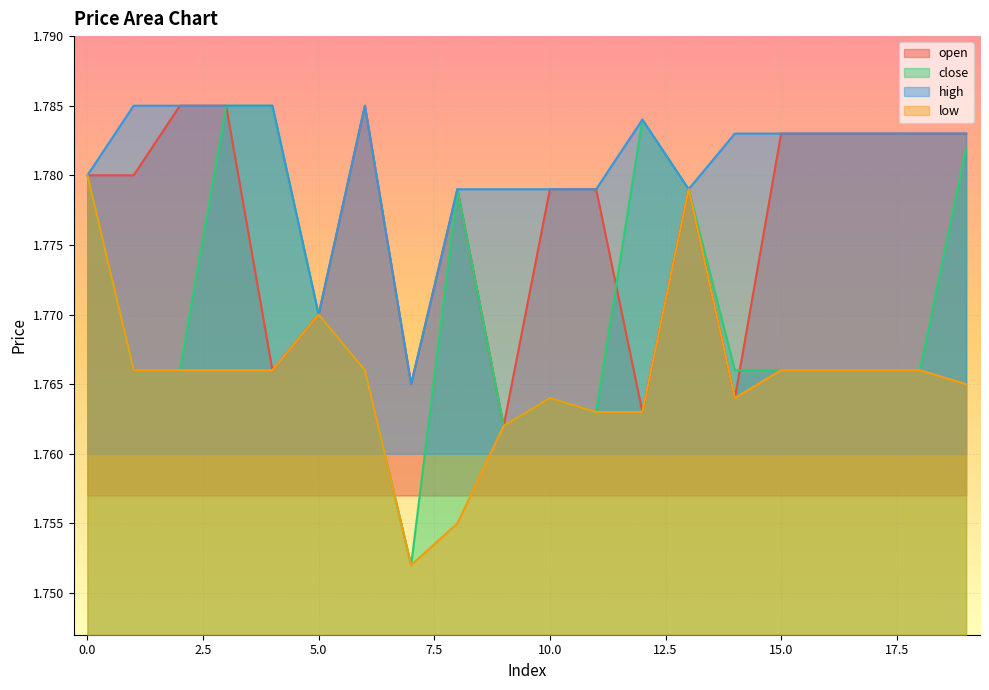

What is the value of the close point at the 19th from the left?

1.8